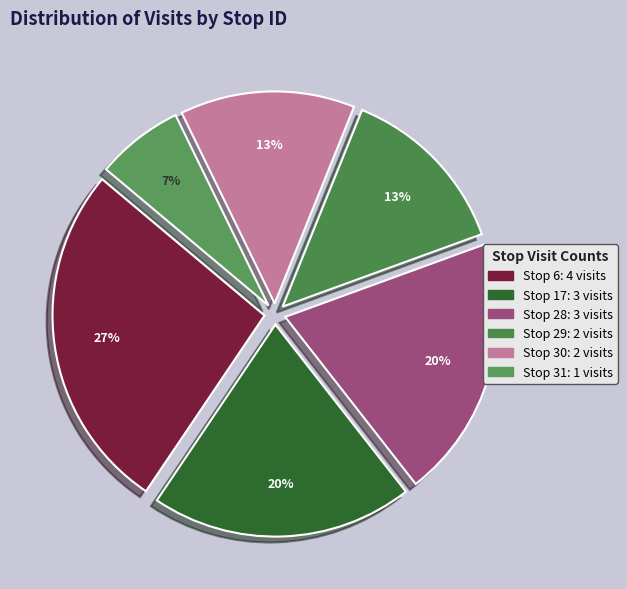

To the nearest percent, what is the difference between the Stop 28 and Stop 6 slice percentages?

7%